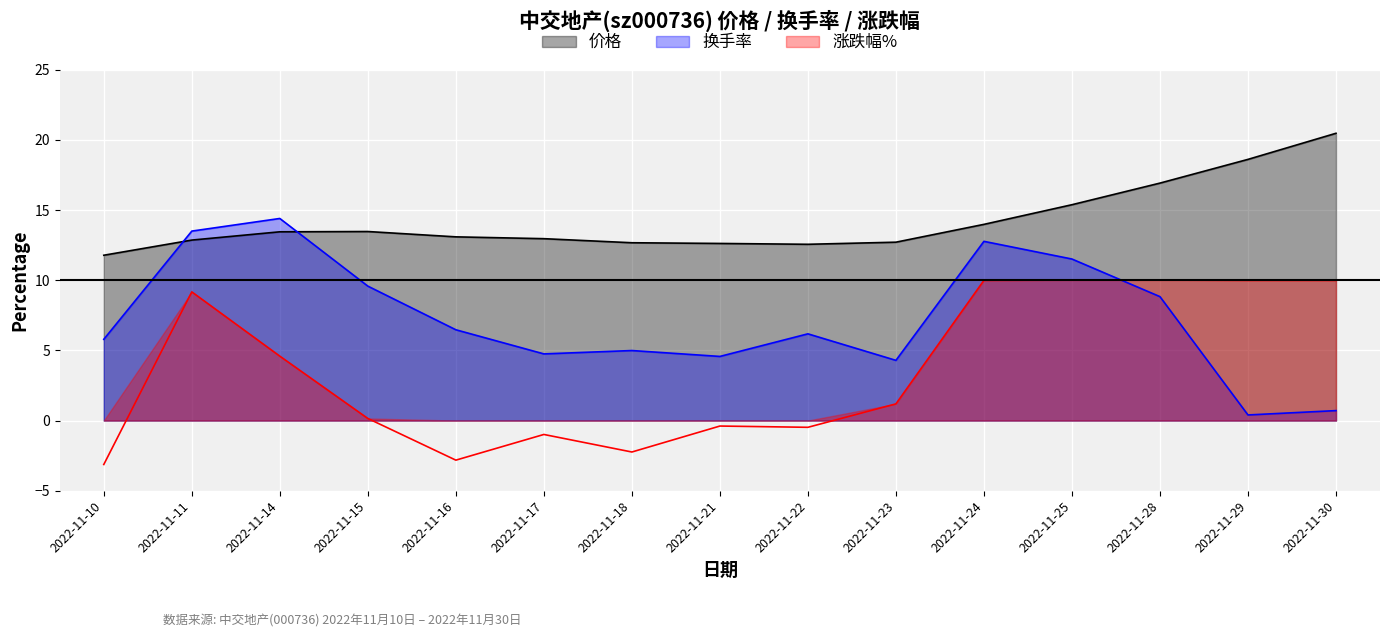

Rank the series at 2022-11-22 from lowest to highest value.

涨跌幅%, 换手率, 价格